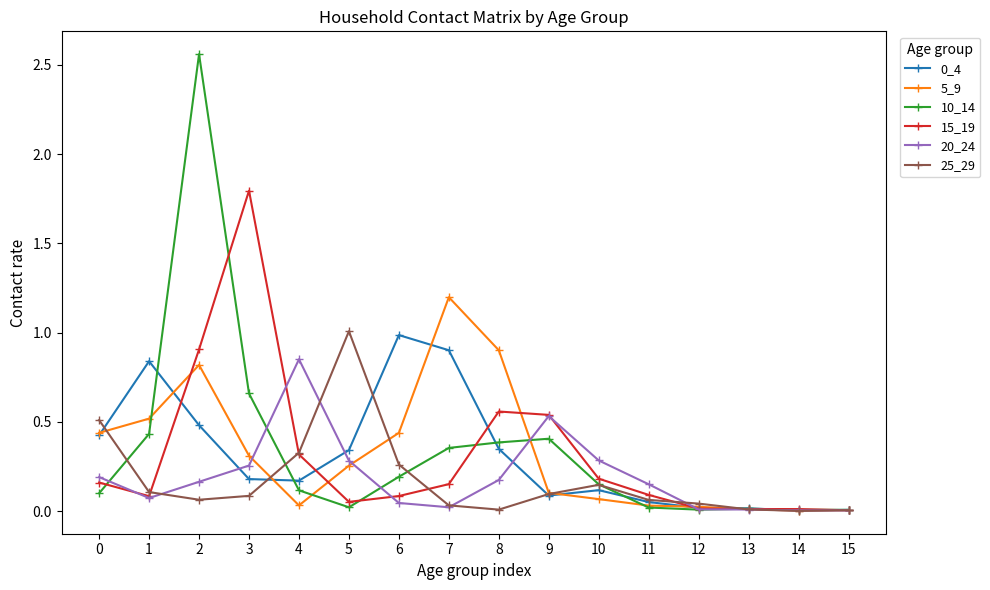

True or false: 10_14 has more than 2 points higher than both neighbors.

True